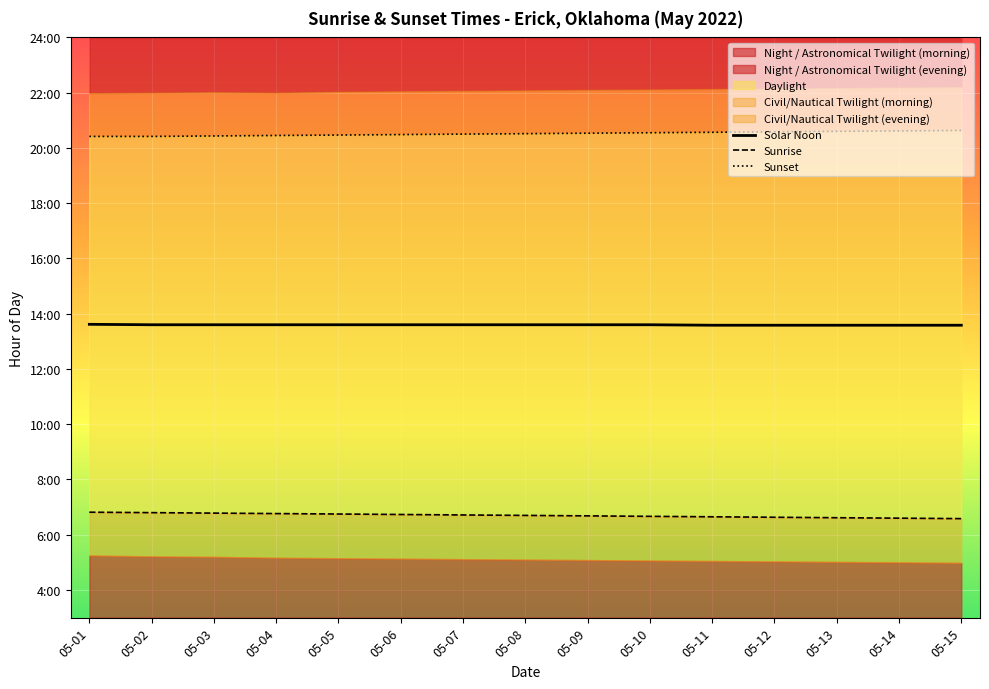

Which series has the largest total across all categories?

Sunset